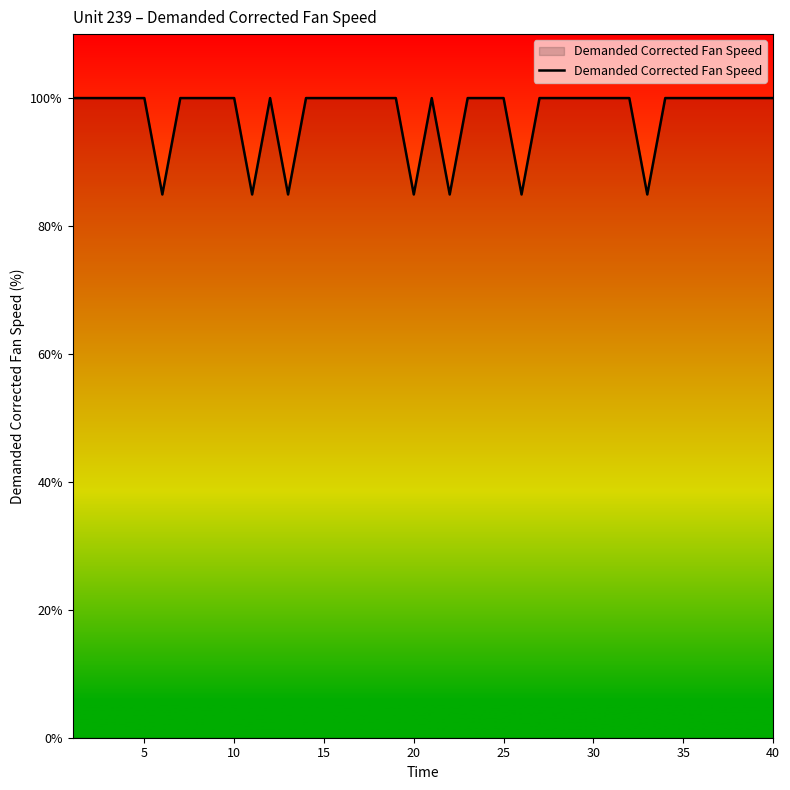

What is the difference between the maximum and minimum values?

15.1